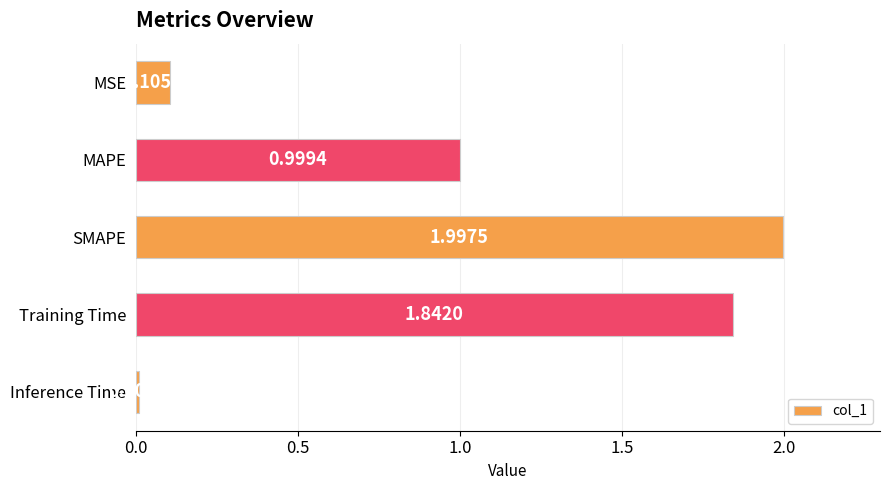

What is the average value?

1.0